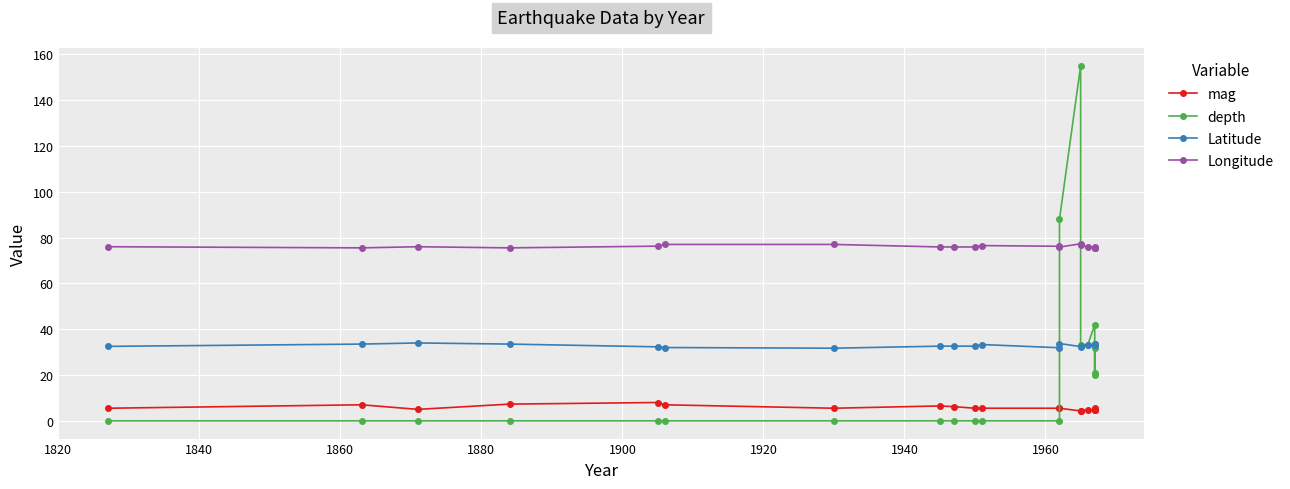

Is the value of depth at 1840 greater than the value of Latitude at 13?

No